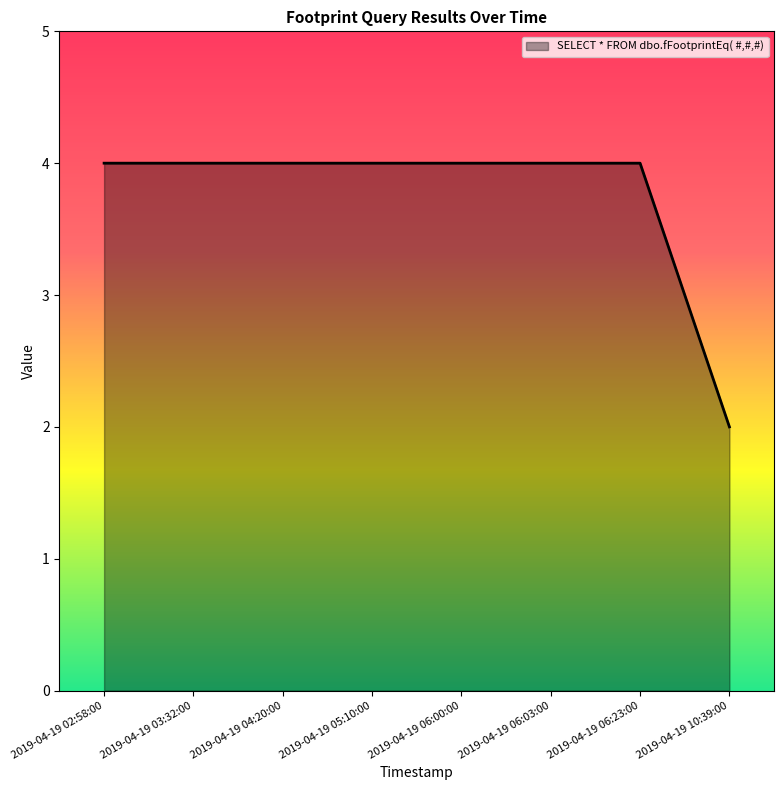

Count the number of categories in the chart.

8